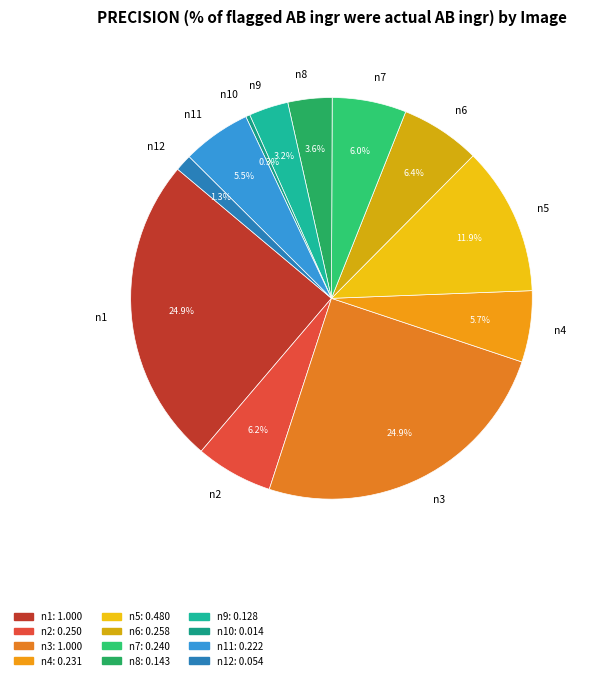

The n9 slice represents 12% of the pie. True or false?

False